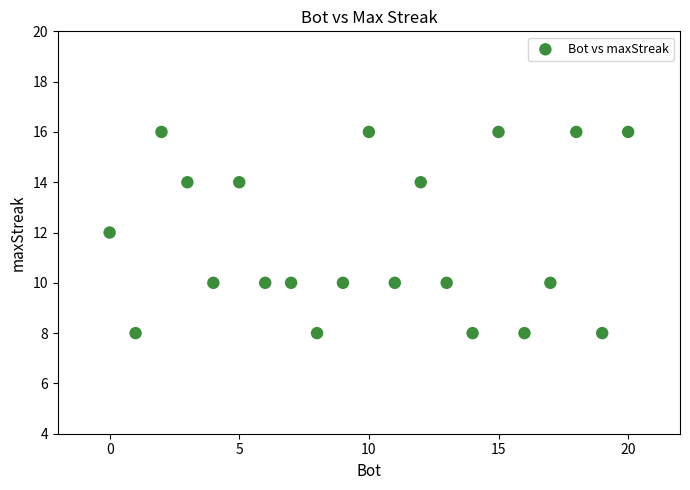

What is the range of X values (max minus min)?

20